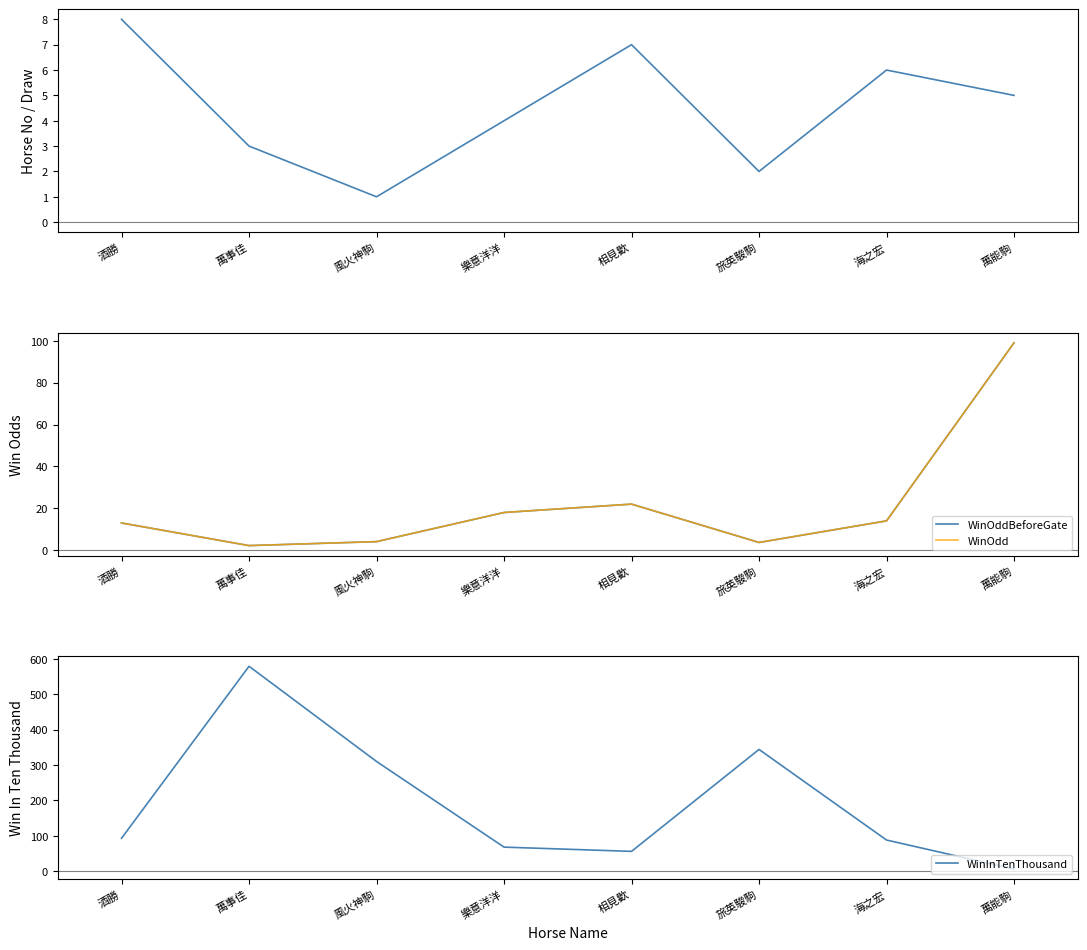

The value of WinOddBeforeGate at 海之宏 is 8.1. True or false?

False